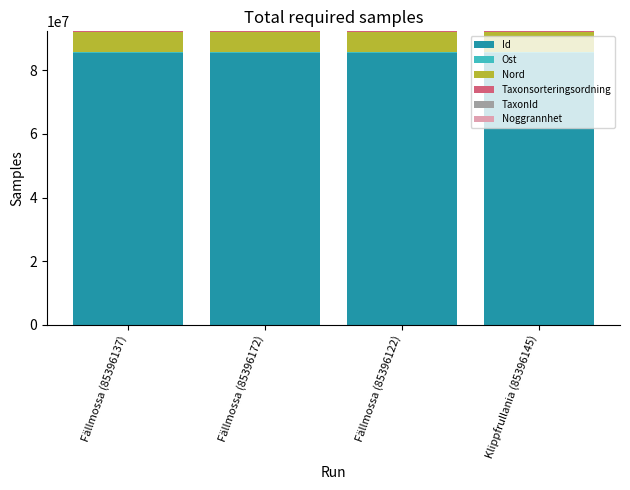

What is the highest value of the Id series?

85396172